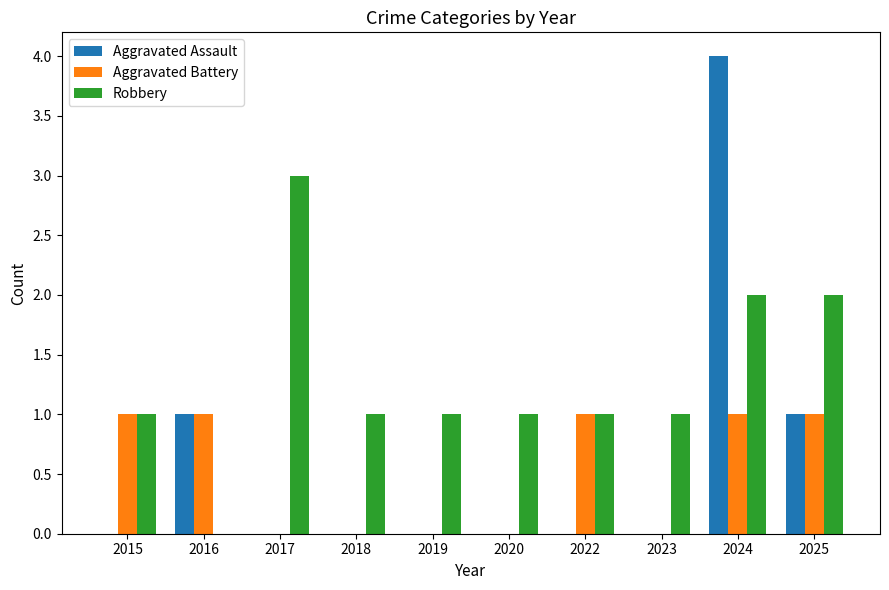

Is it true that Aggravated Assault equals -3 at 2020?

False